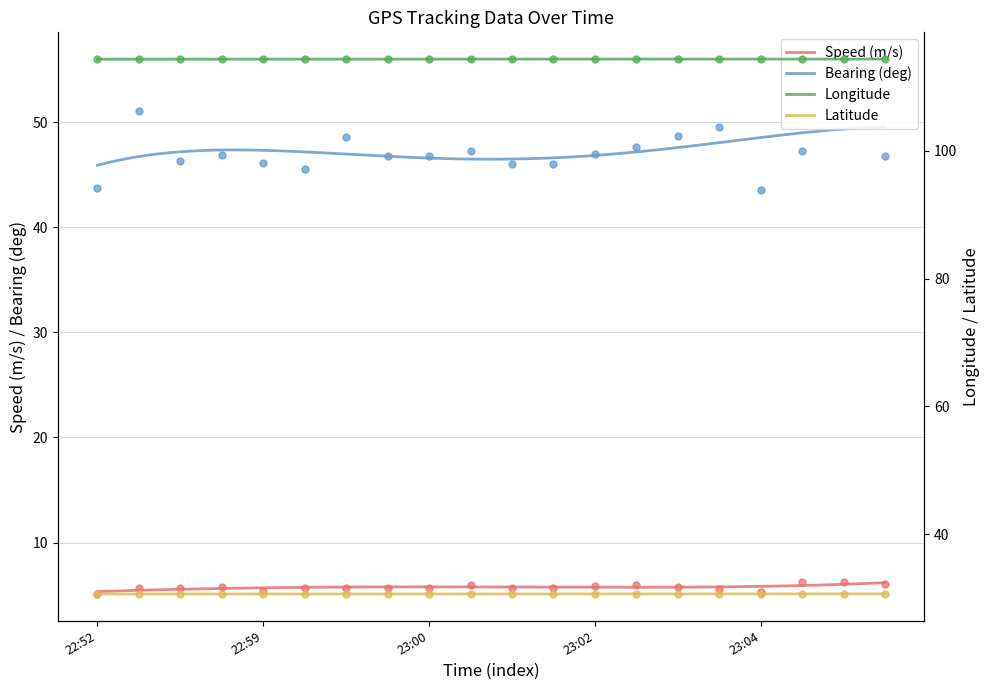

What are all the series names shown in the legend?

Speed (m/s), Bearing (deg), Longitude, Latitude